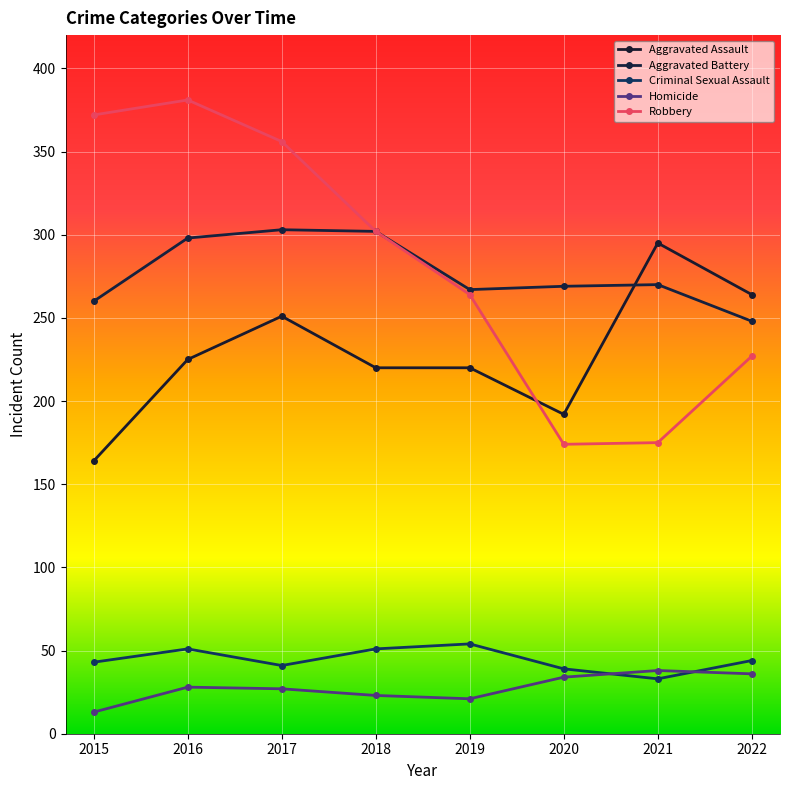

What is the value of the Robbery point at the 8th from the left?

227